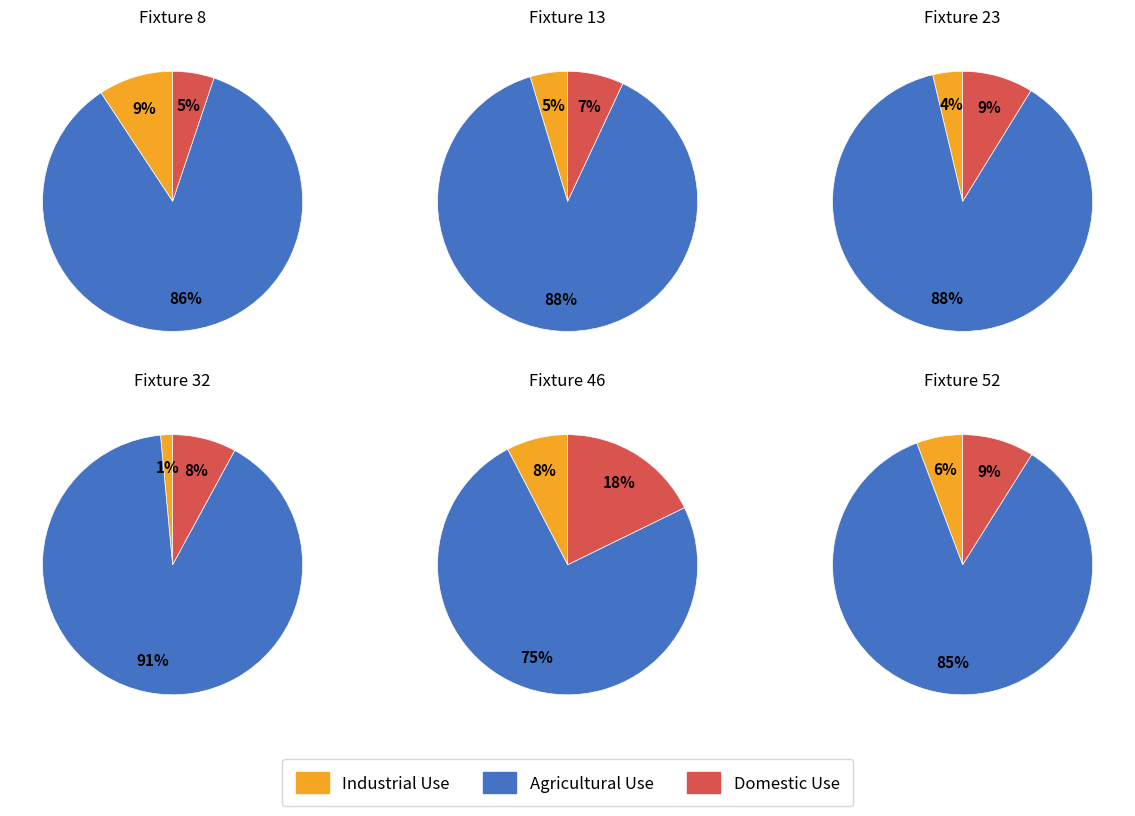

How much of the chart is everything except 5?

85.7%